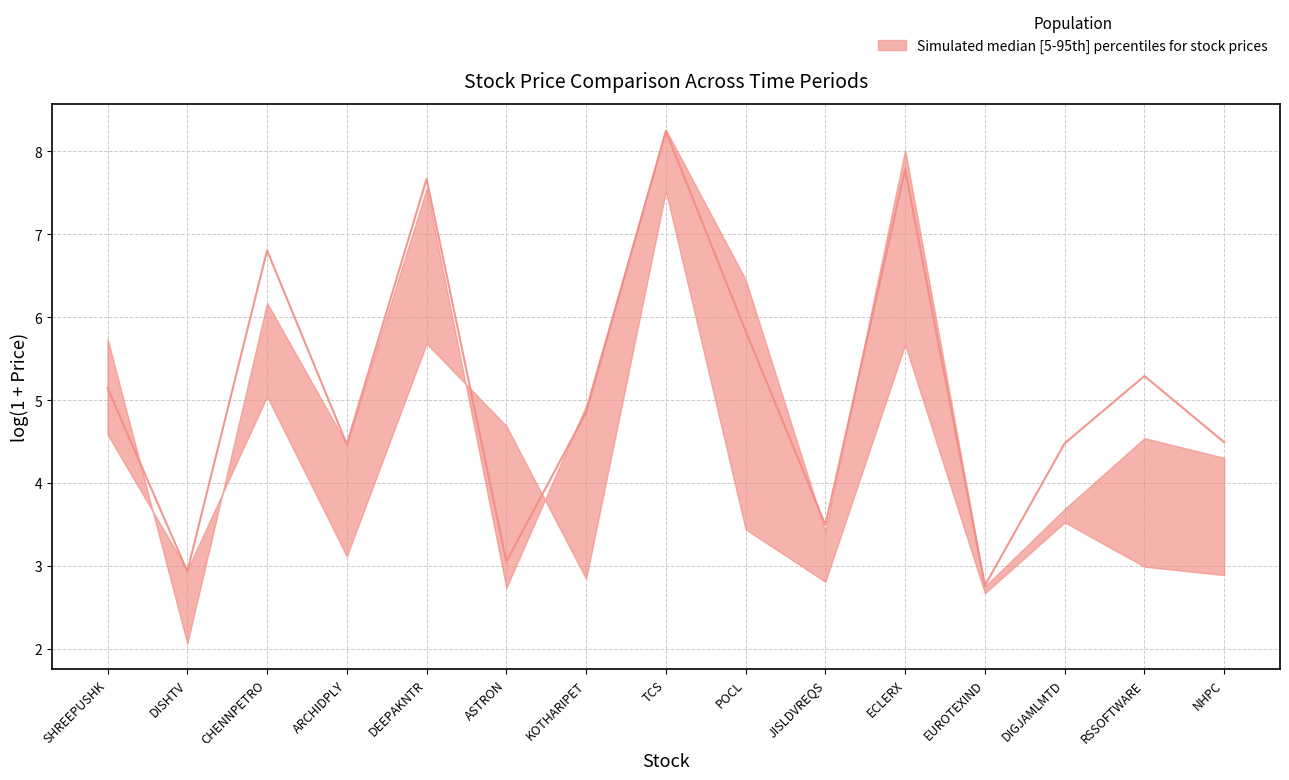

At which category does the chart reach its peak across all series?

TCS